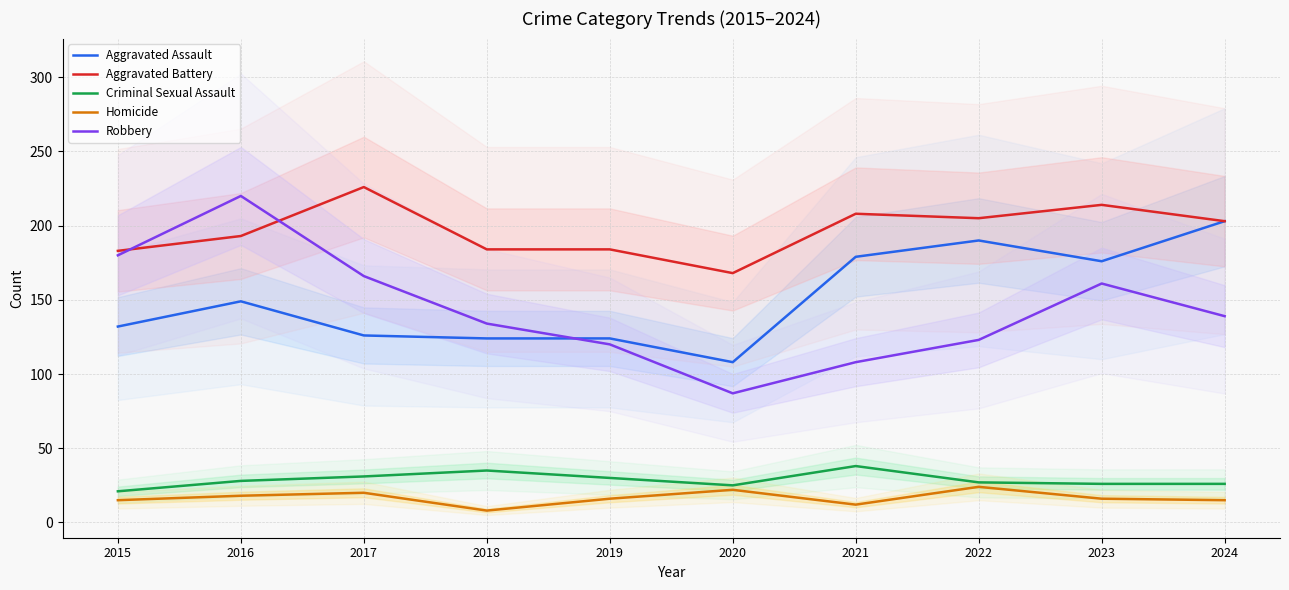

List the labels in order of Homicide value, largest first.

2022, 2020, 2017, 2016, 2019, 2023, 2015, 2024, 2021, 2018